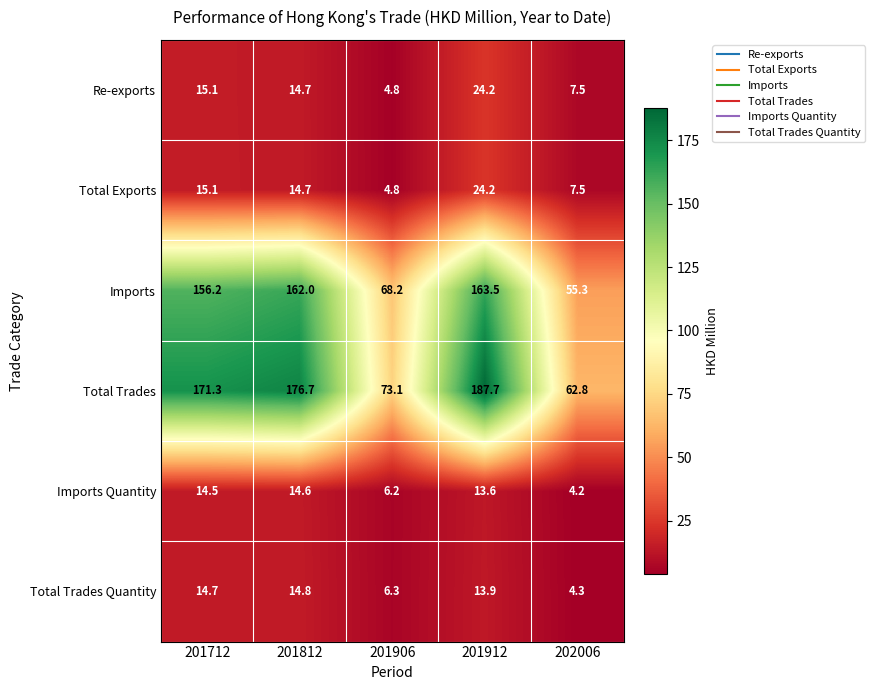

The Total Trades series shows 187.7 at 201912. True or false?

True